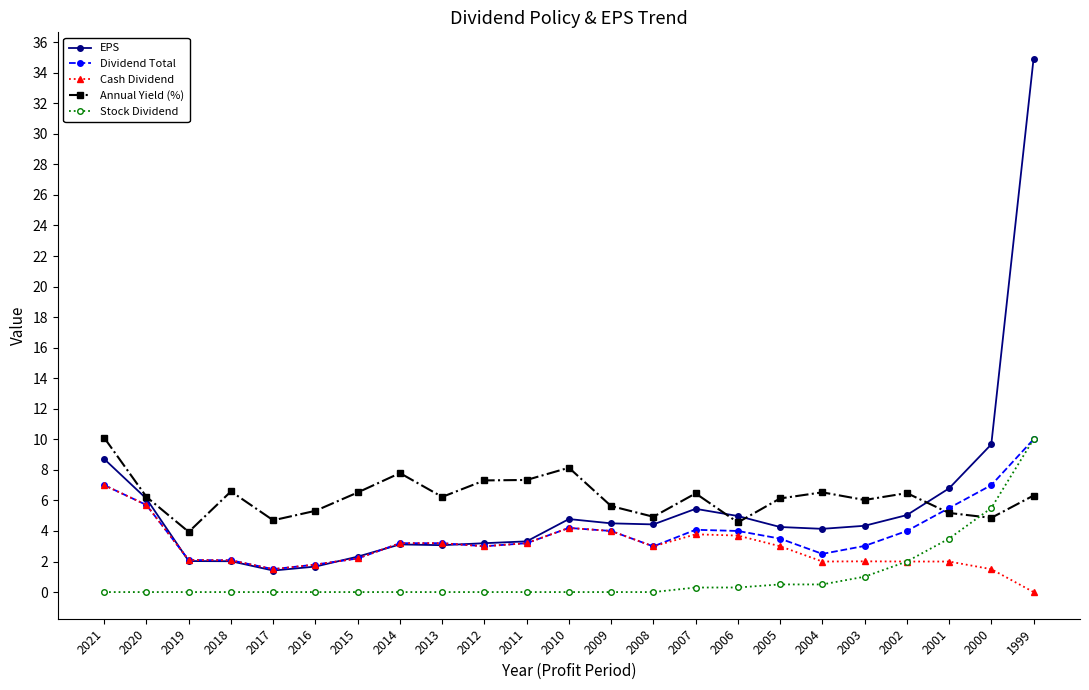

What is the sum of all Stock Dividend values?

23.6